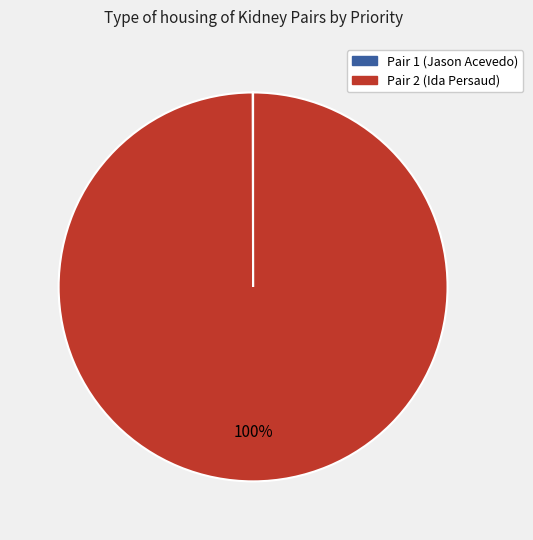

To the nearest percent, what portion does Pair 2 represent?

100%